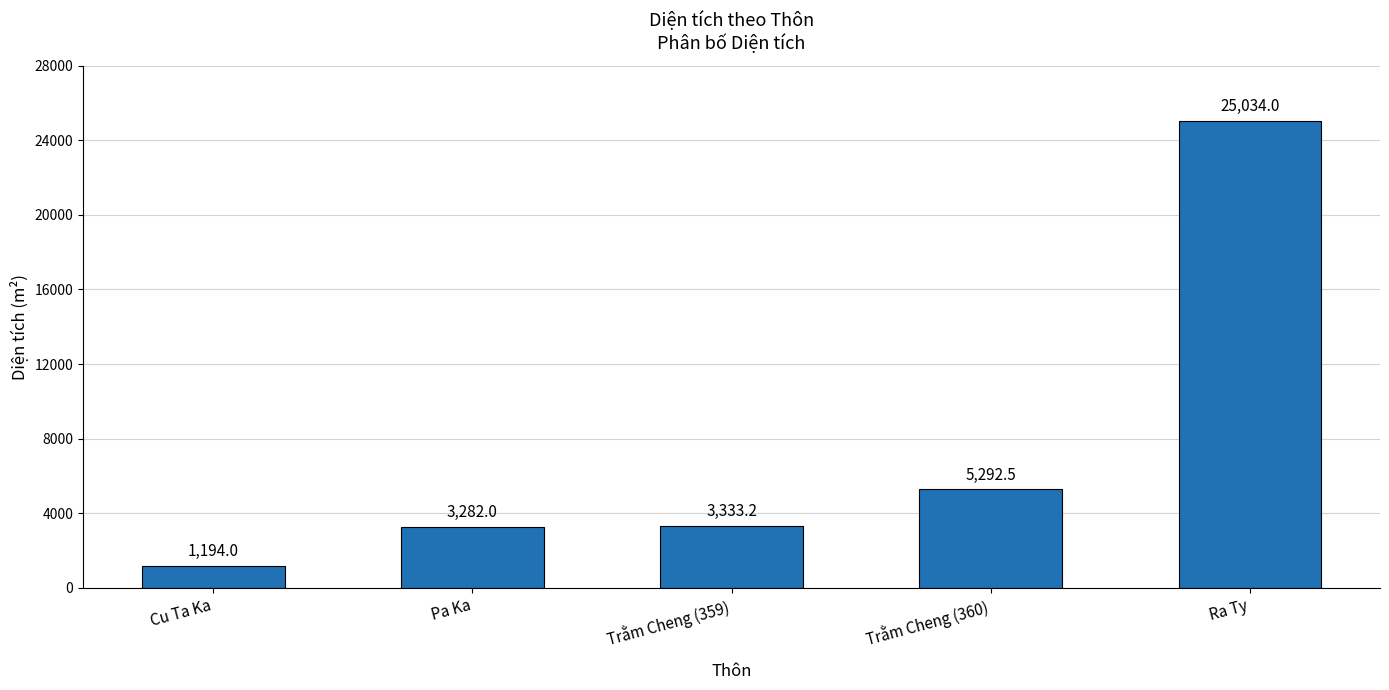

At which label is the value closest to 13114?

Trằm Cheng (360)